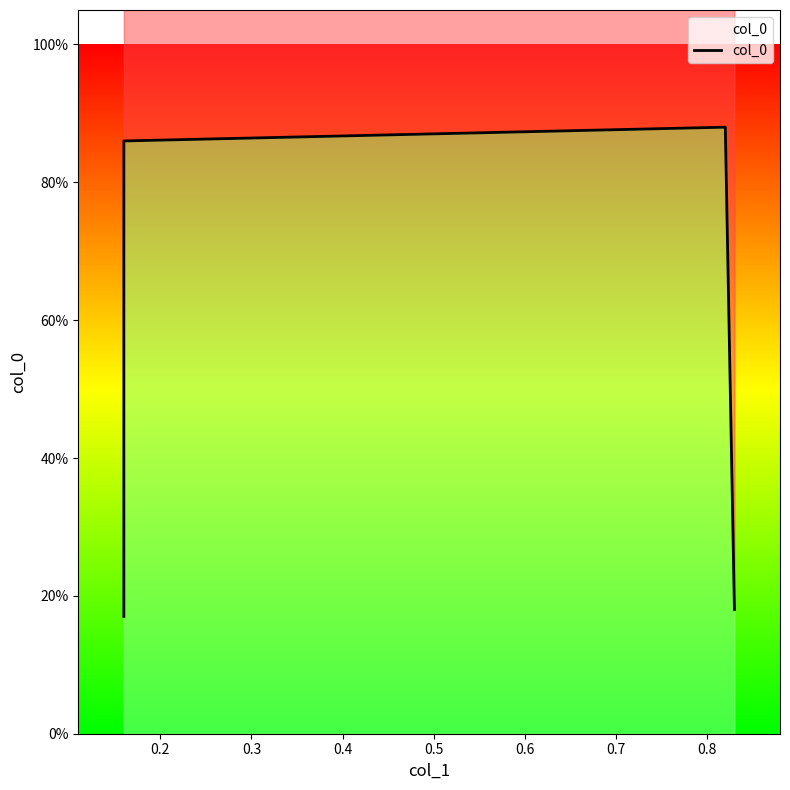

Reading left to right, transcribe all the data shown in this chart.

0.2	0.9	0.9	0.2